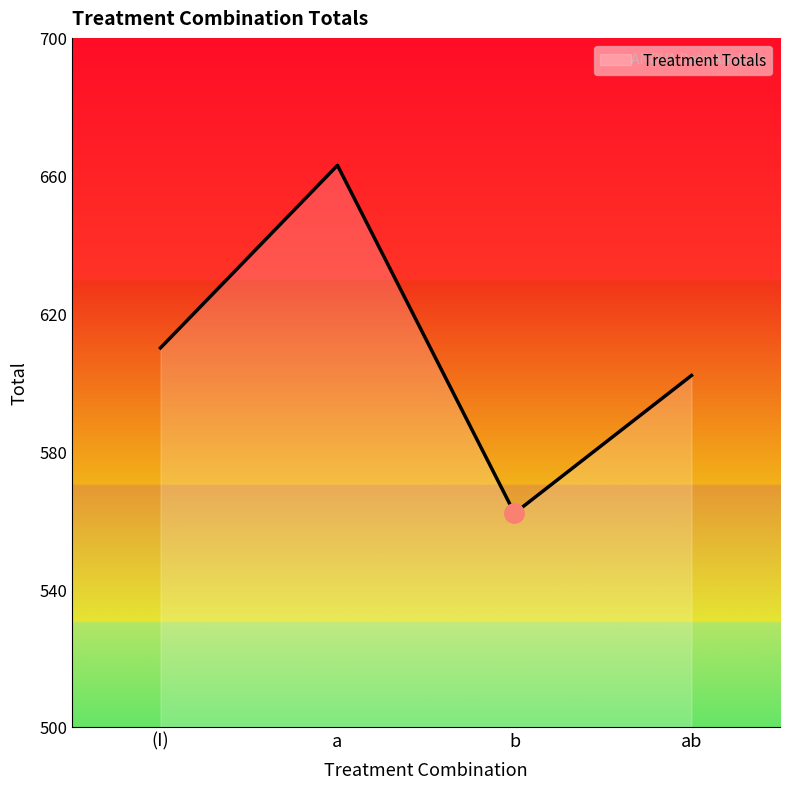

True or false: the data shows 562 at b.

True